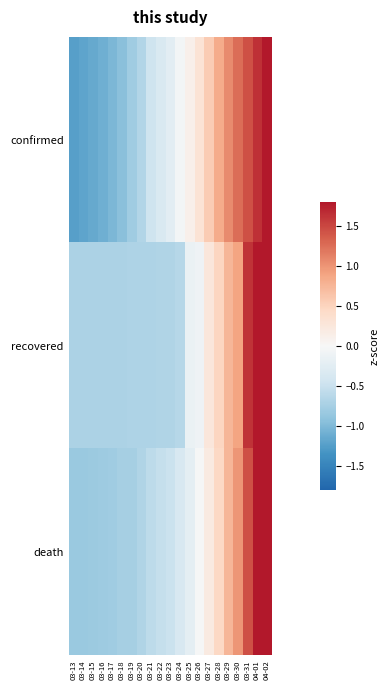

List the series in order of their peak value, highest first.

death, recovered, confirmed